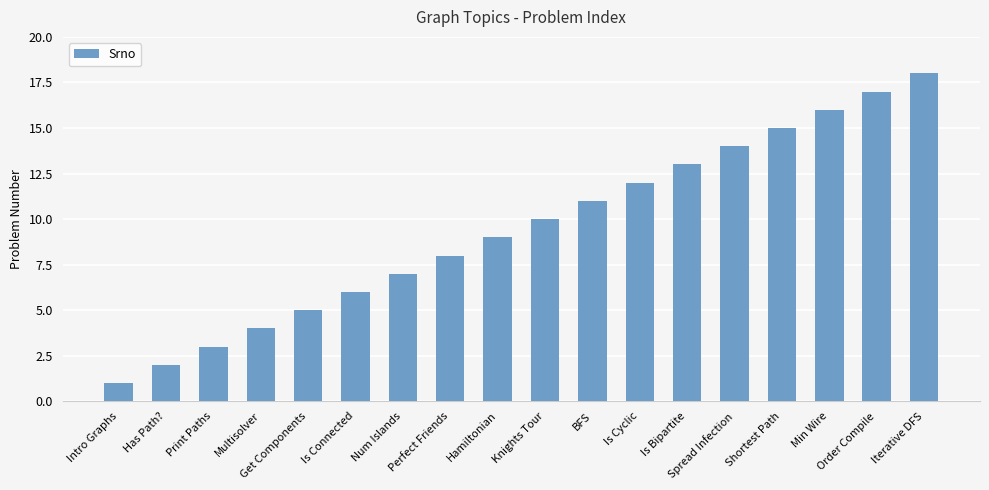

What is the label of the 9th bar from the right?

Knights Tour